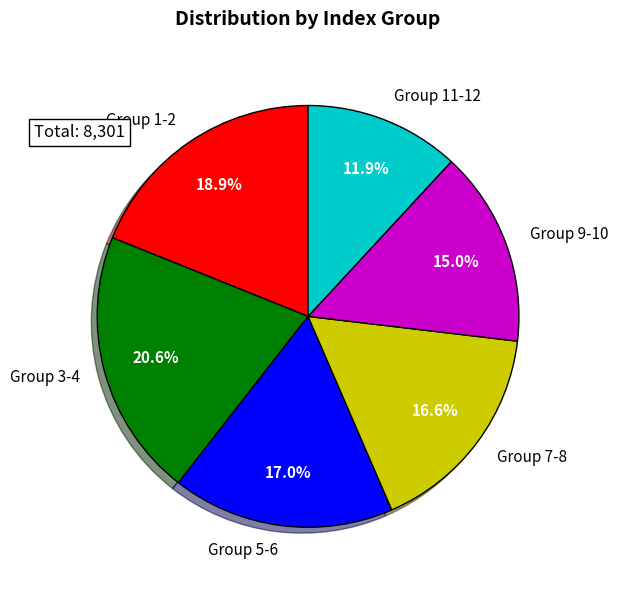

Which slice is the smallest?

Group 11-12